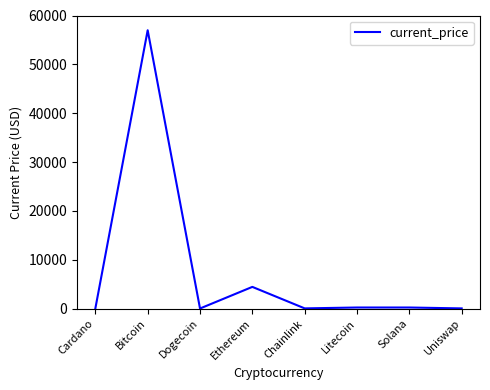

What is the change in value from Dogecoin to Uniswap?

+19.9